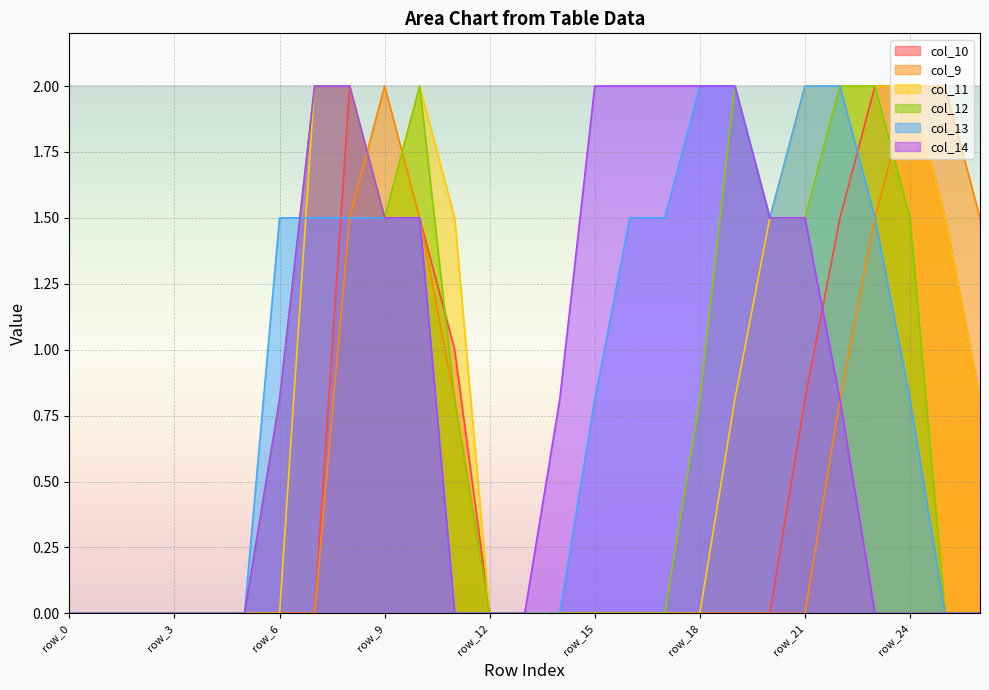

What are all the series names shown in the legend?

col_10, col_9, col_11, col_12, col_13, col_14